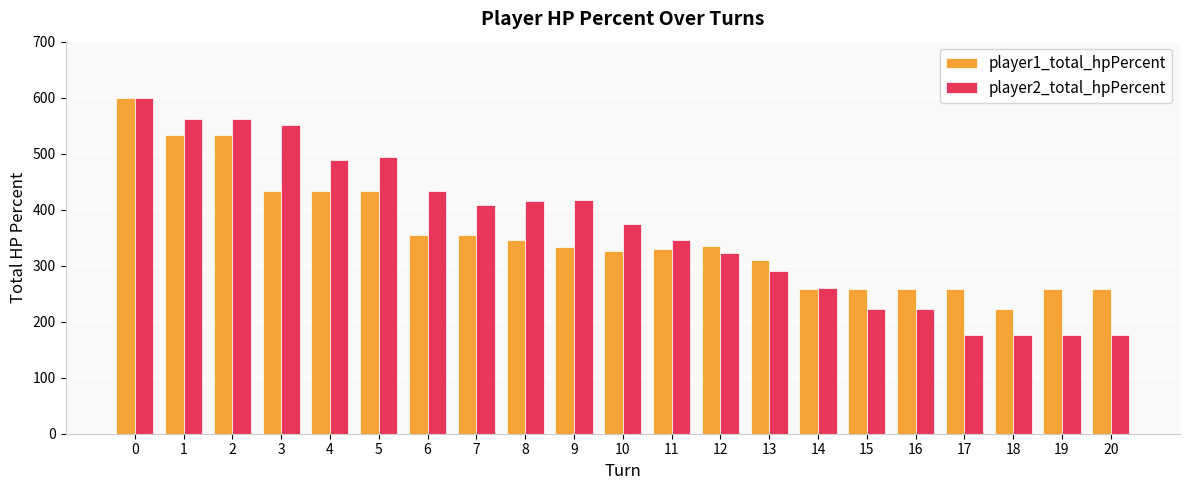

What is the total value across all series at 6?

789